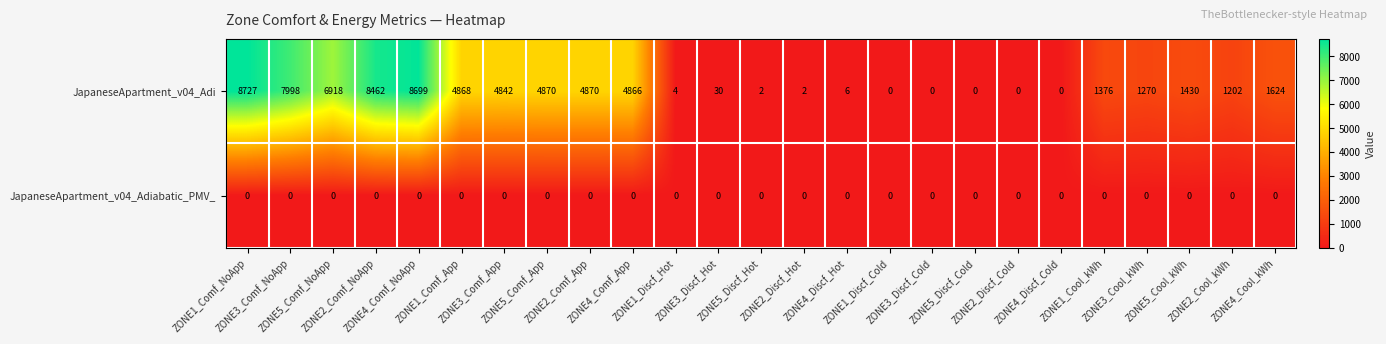

What is the difference between the maximum and second lowest values in the JapaneseApartment_v04_Adi series?

8727